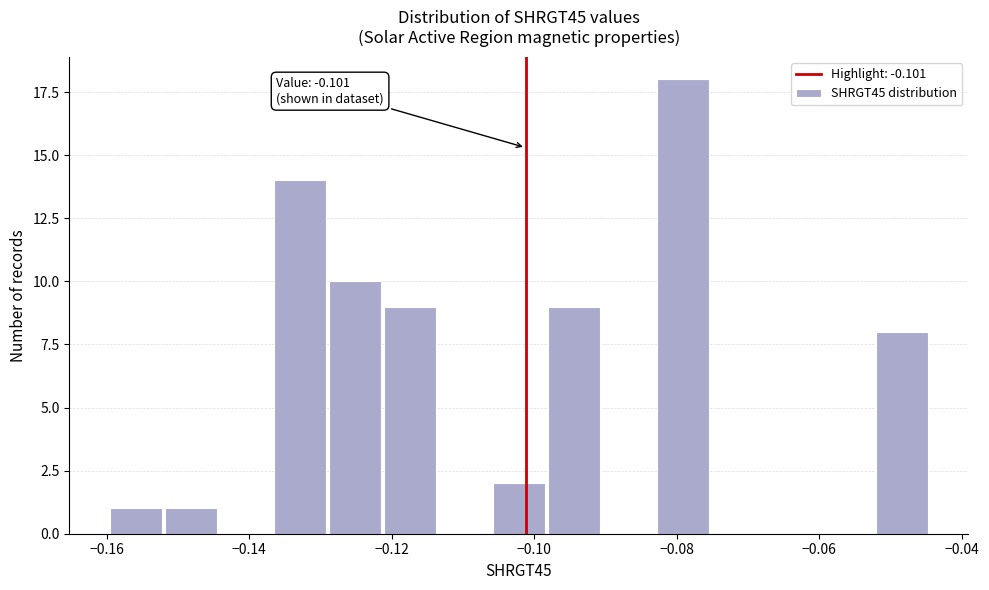

Read against the x-axis, roughly where is the centre of the tallest bar?

-0.080